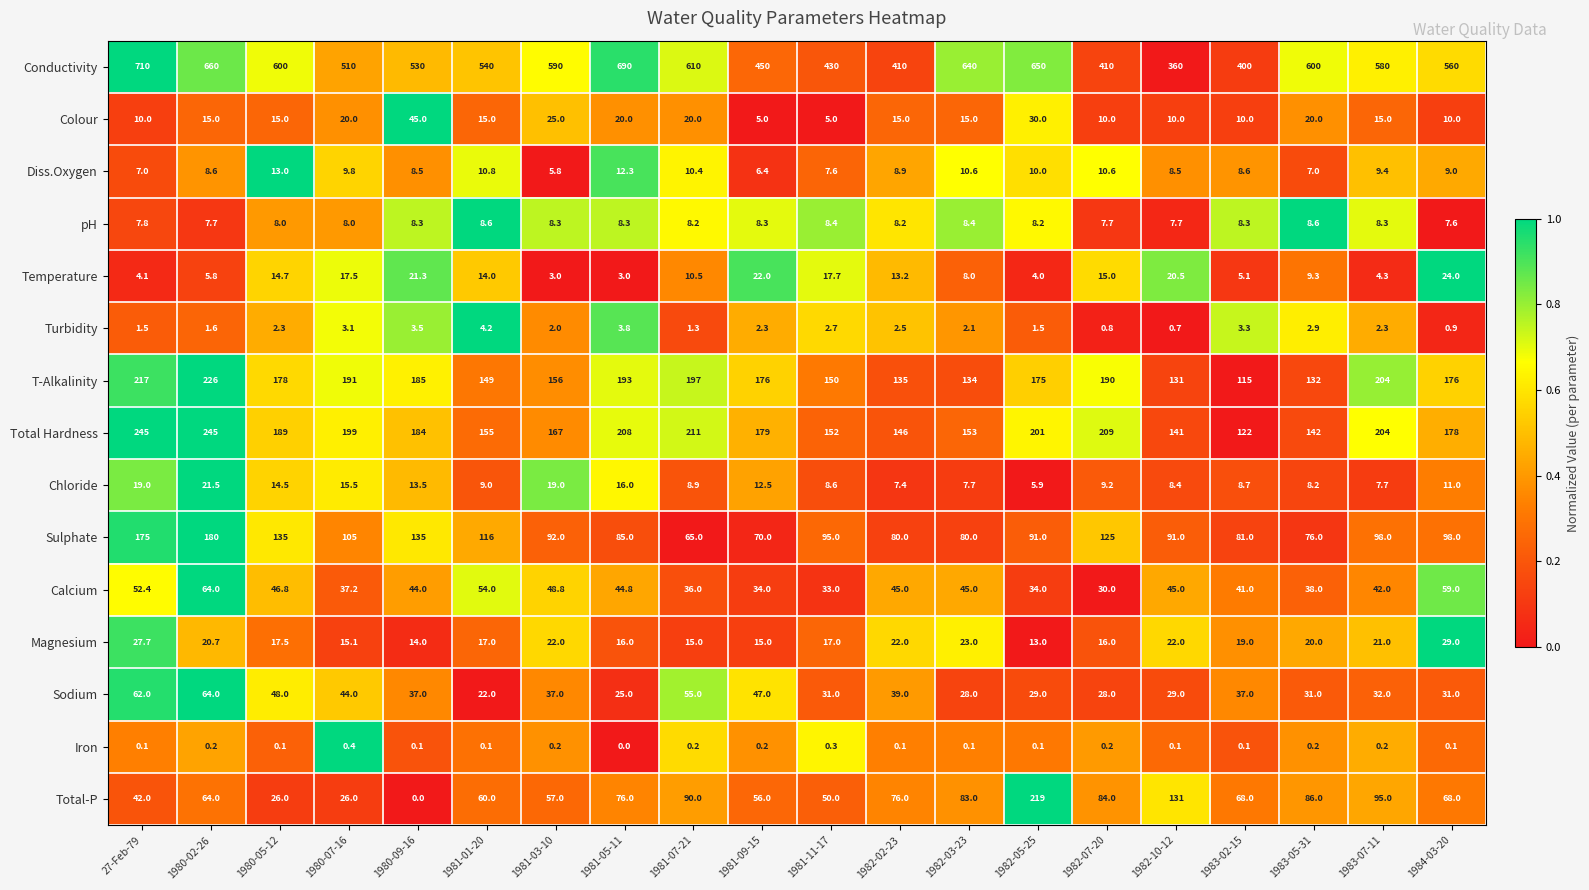

What is the greatest value displayed?

710.0